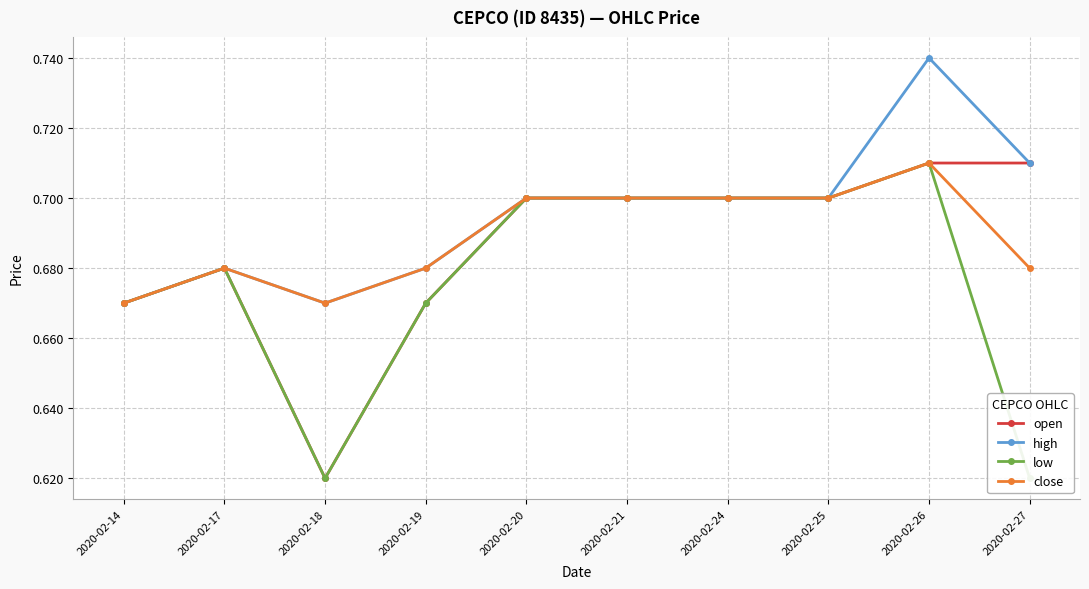

Count the number of categories in the chart.

10